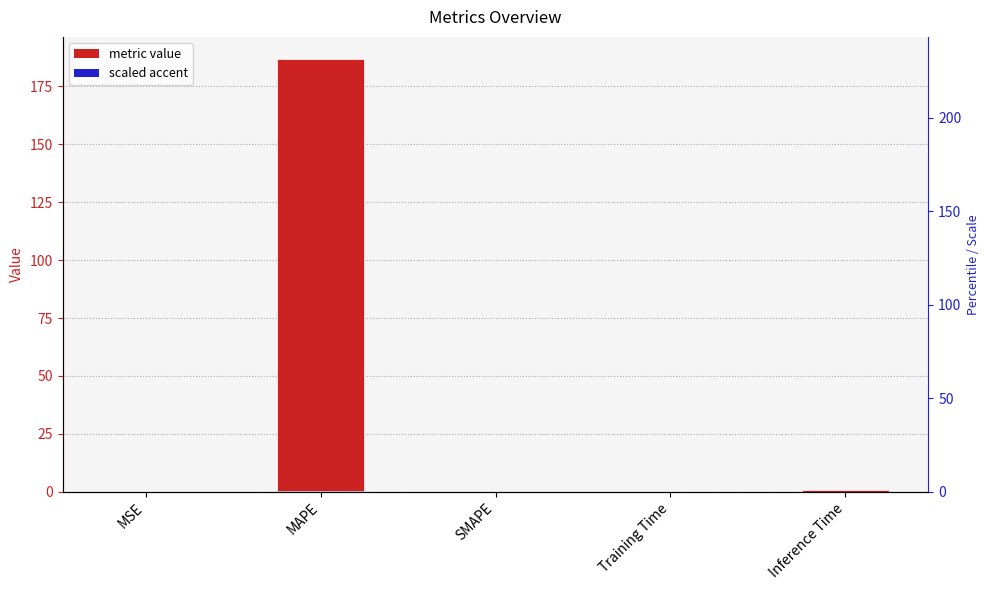

What is the difference between the second highest and minimum values?

0.9